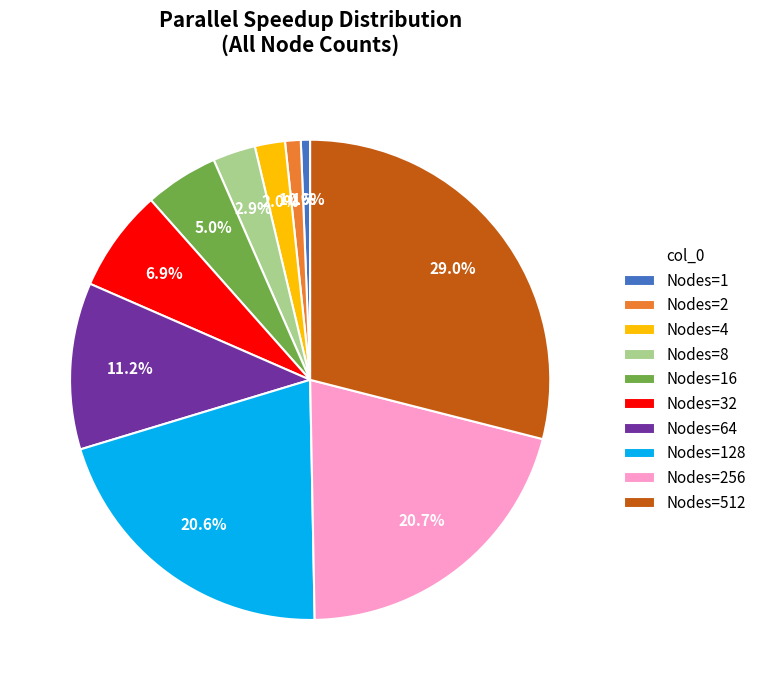

To the nearest percent, what is the difference between the largest and smallest slice percentages?

28%